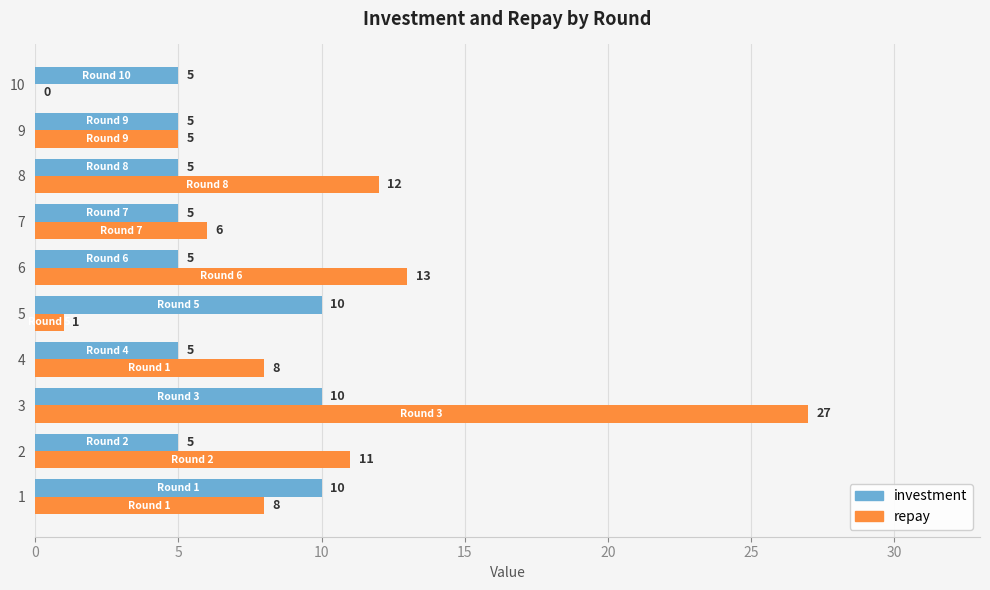

What is the highest value of the repay series?

27